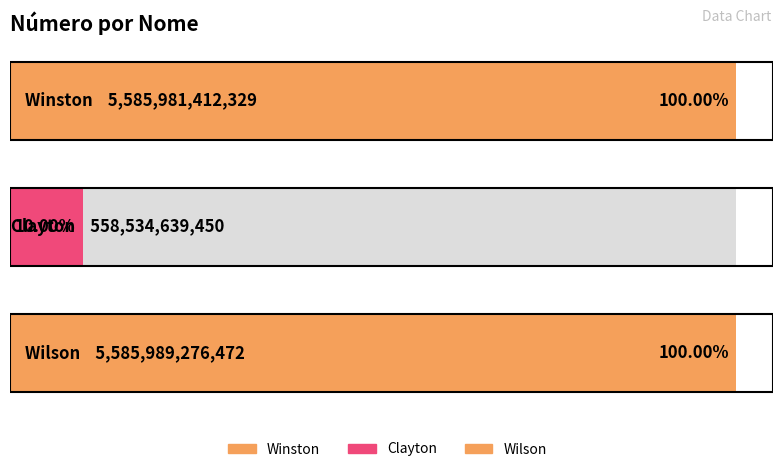

At which label does the data first exceed 5585981412329?

Wilson